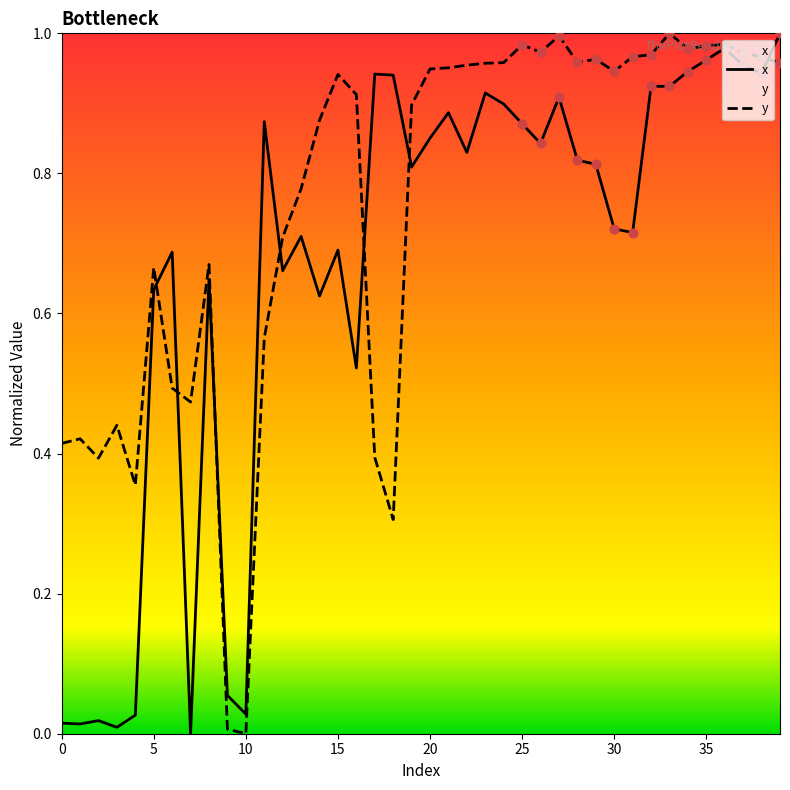

At how many categories does at least one series exceed 0?

40